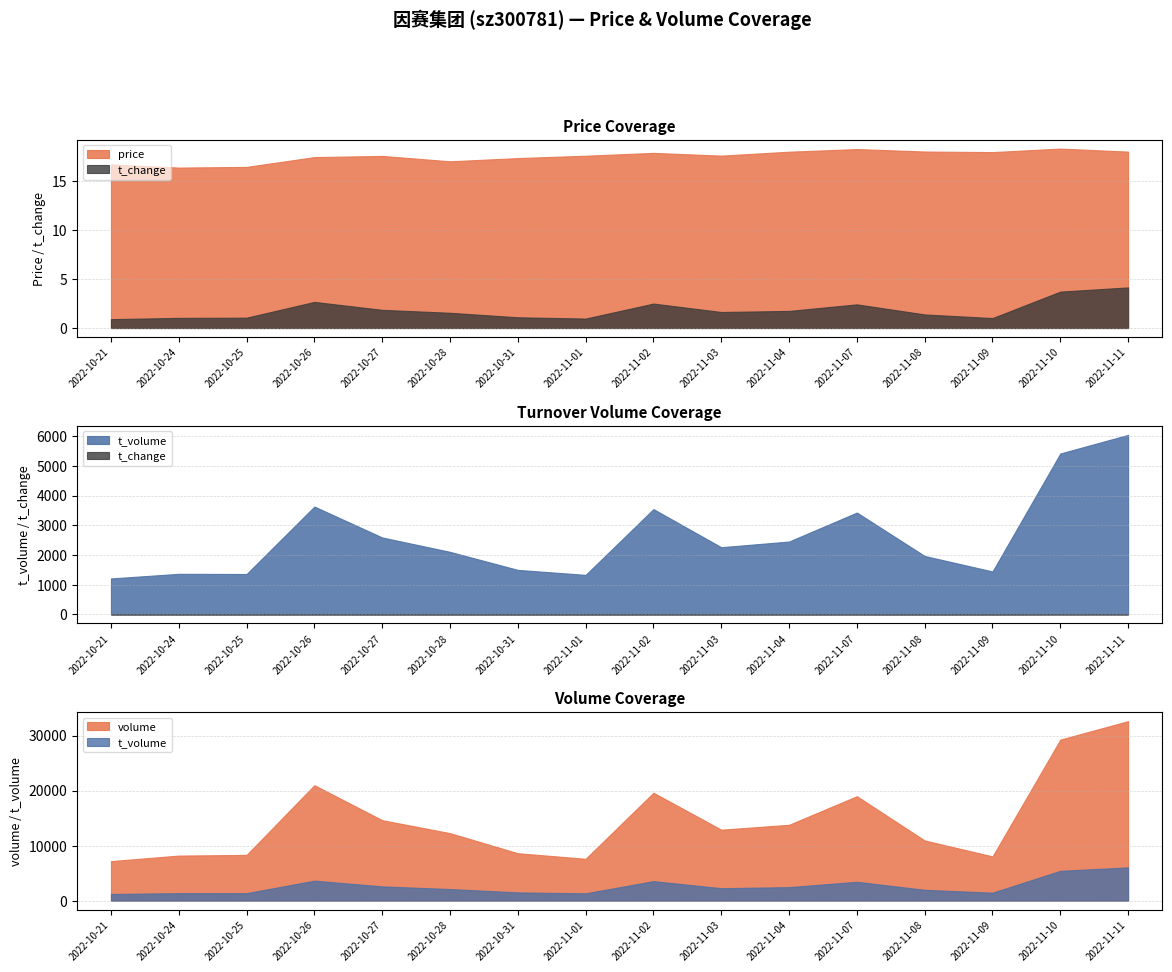

What is the label of the 12th point from the left?

2022-11-07